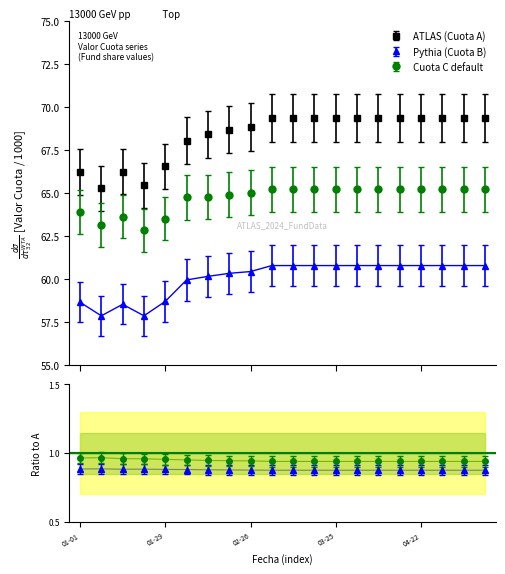

At which category is the sum across all series the highest?

2024-03-04